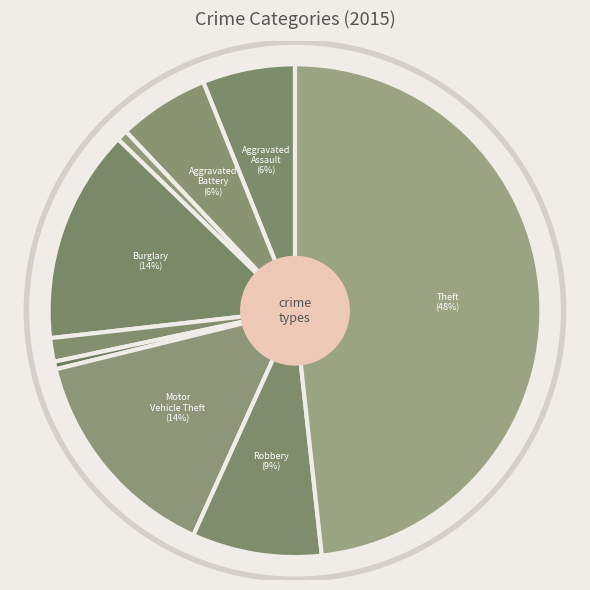

Count the number of slices in the pie.

9